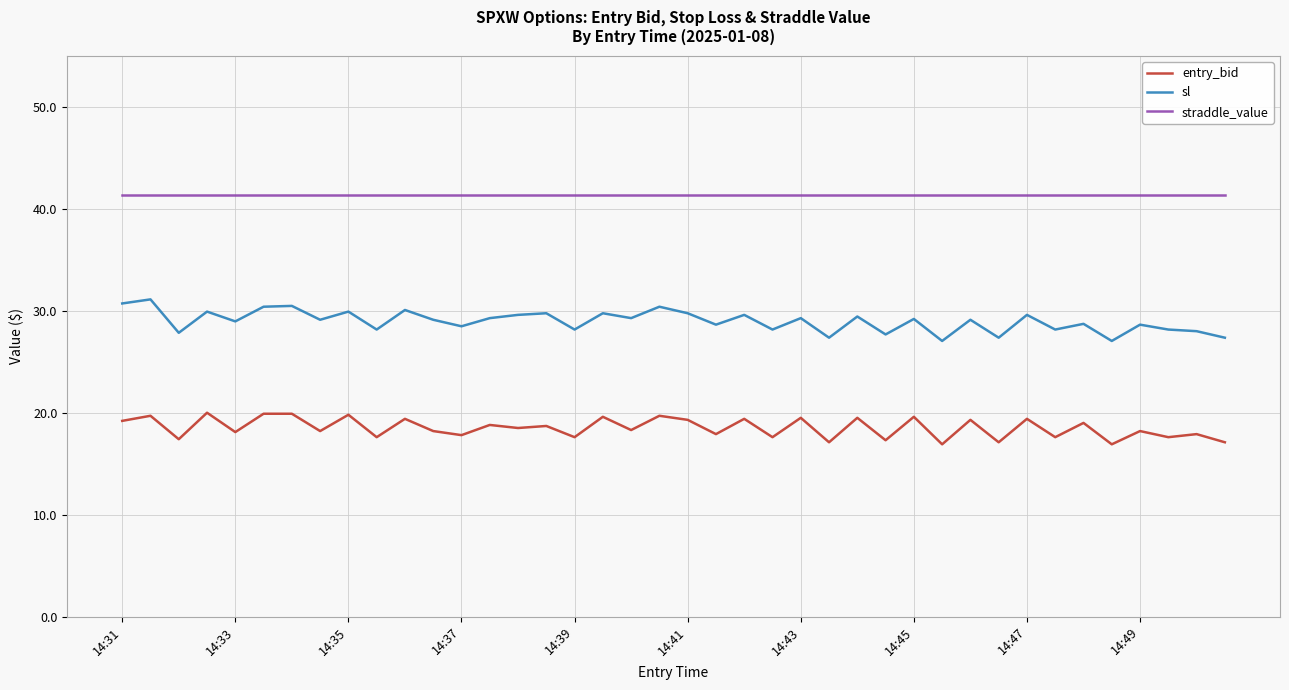

True or false: sl and straddle_value cross at least once.

False